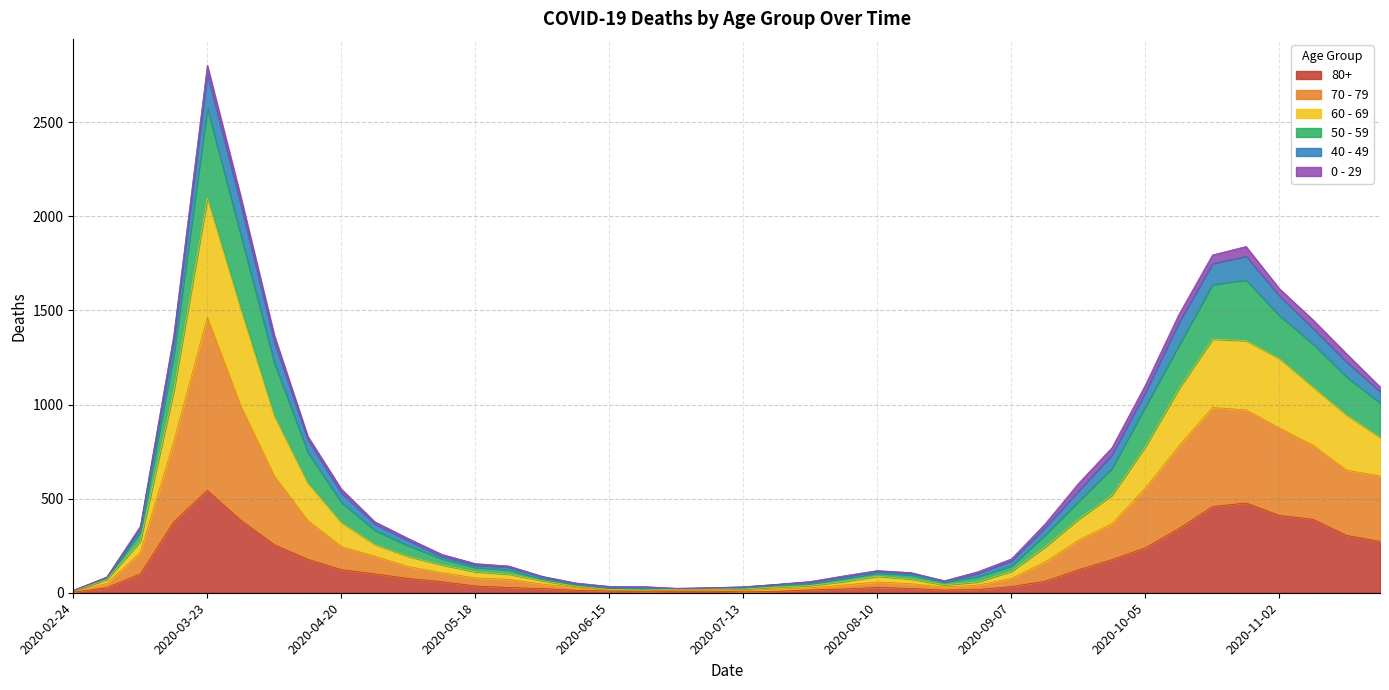

What are all the series names shown in the legend?

80+, 70 - 79, 60 - 69, 50 - 59, 40 - 49, 0 - 29